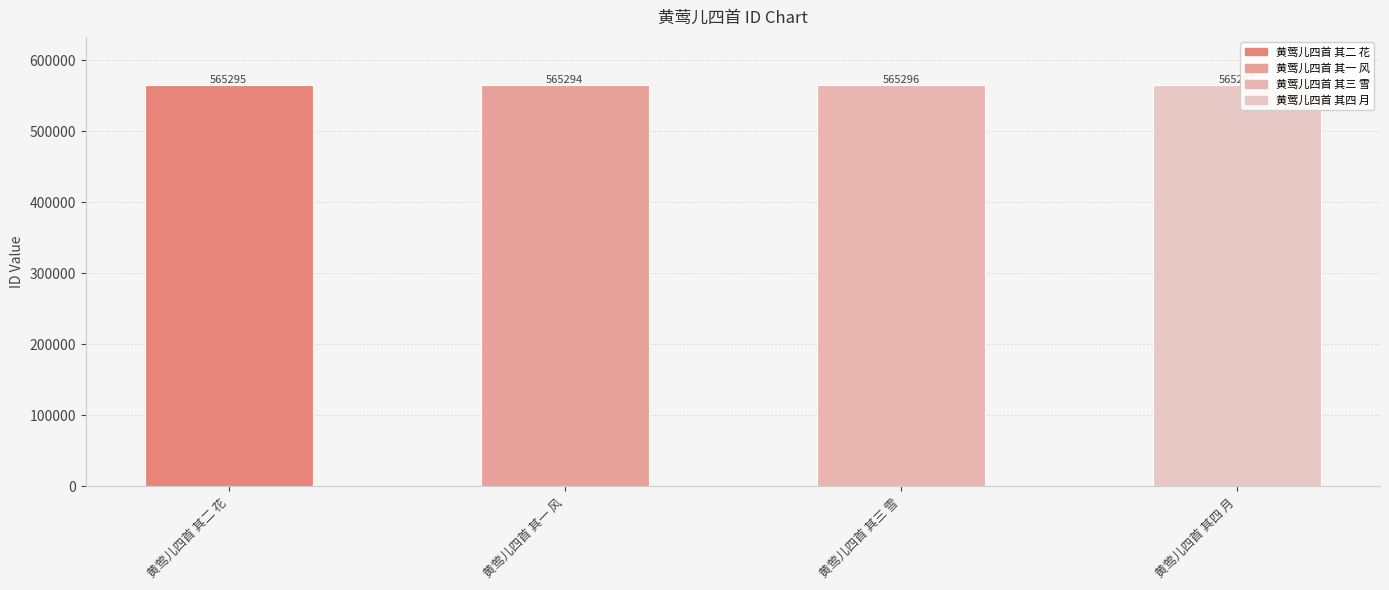

What is the change in value from 黄莺儿四首 其二 花 to 黄莺儿四首 其三 雪?

+1